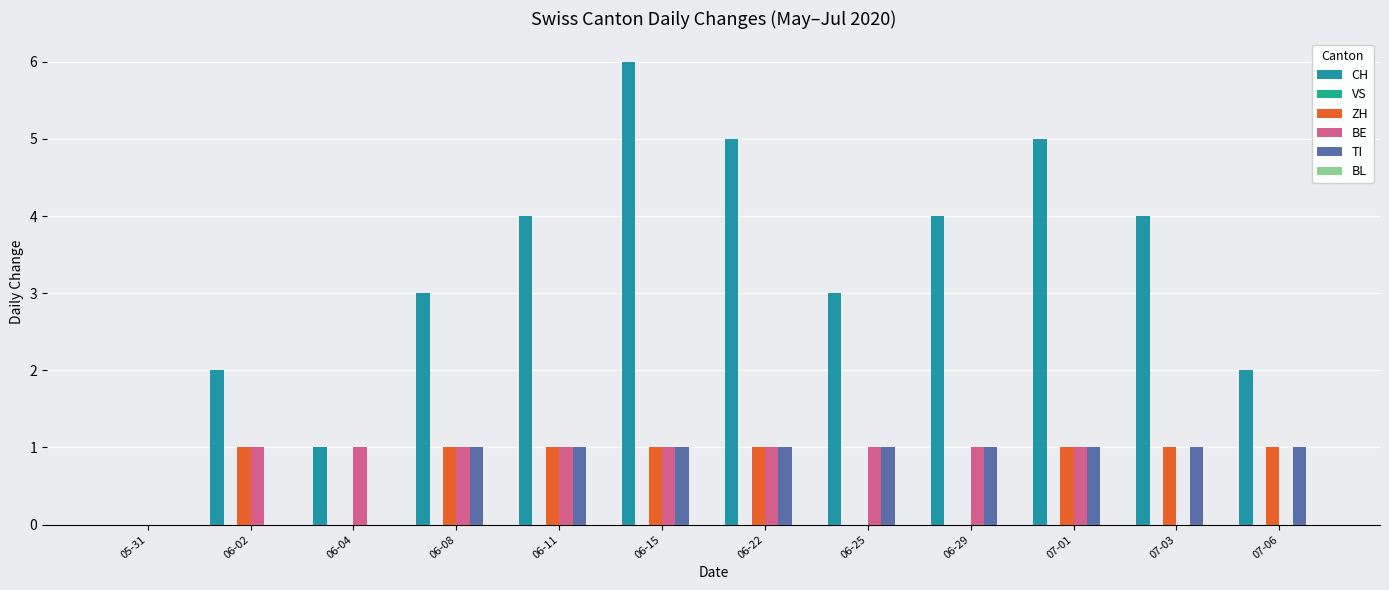

True or false: TI has a value of 1 at 06-08.

True